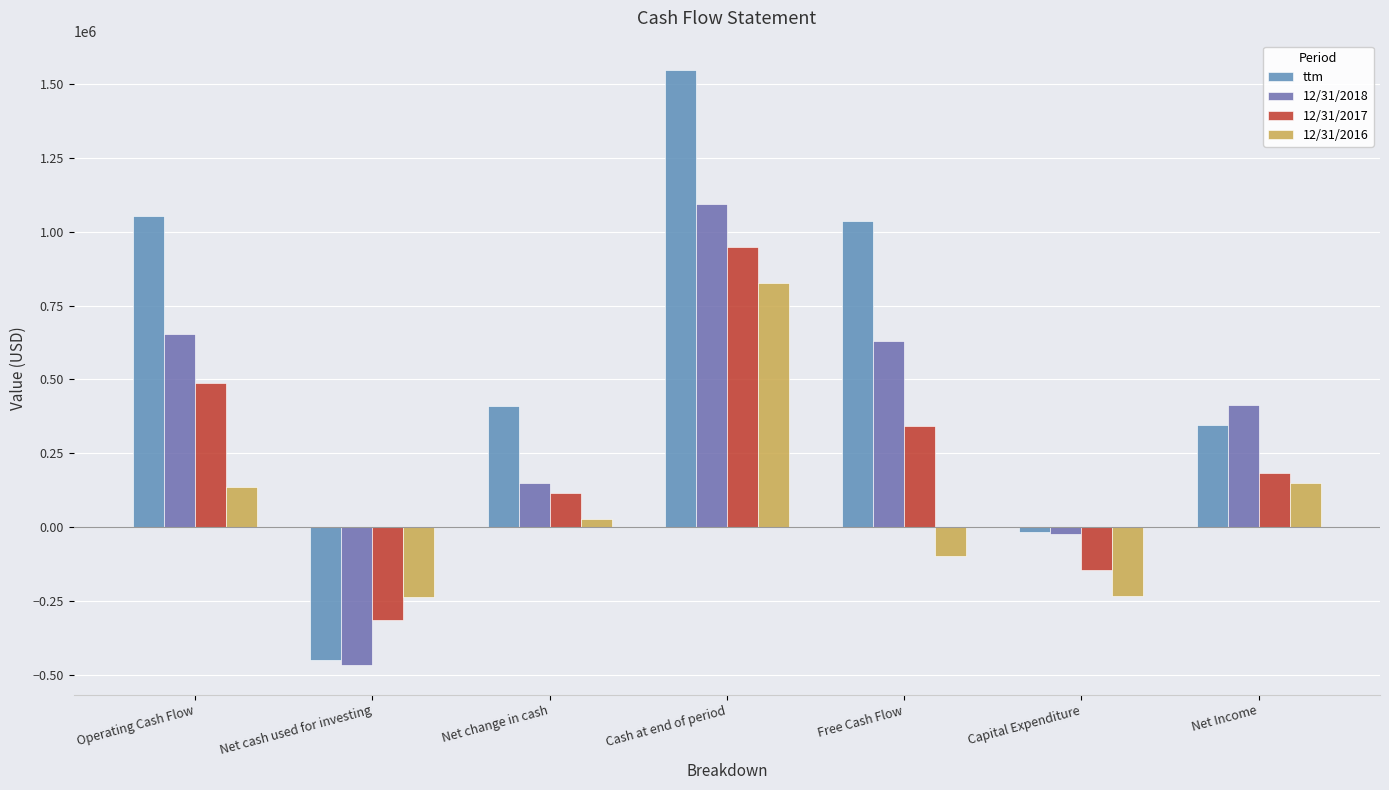

How many groups of bars are there?

7